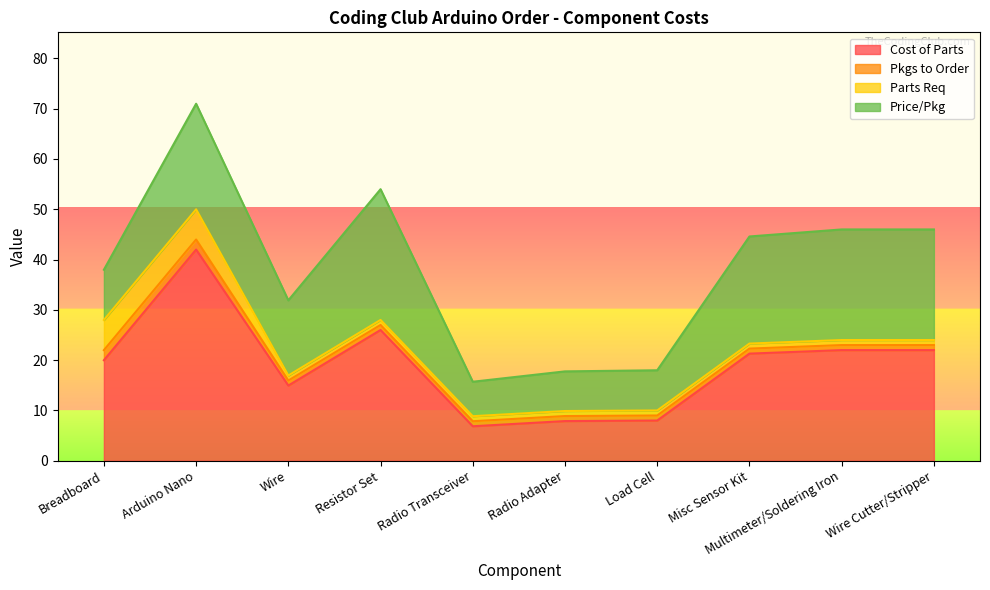

Which has a higher value, Radio Adapter or Wire Cutter/Stripper?

Wire Cutter/Stripper